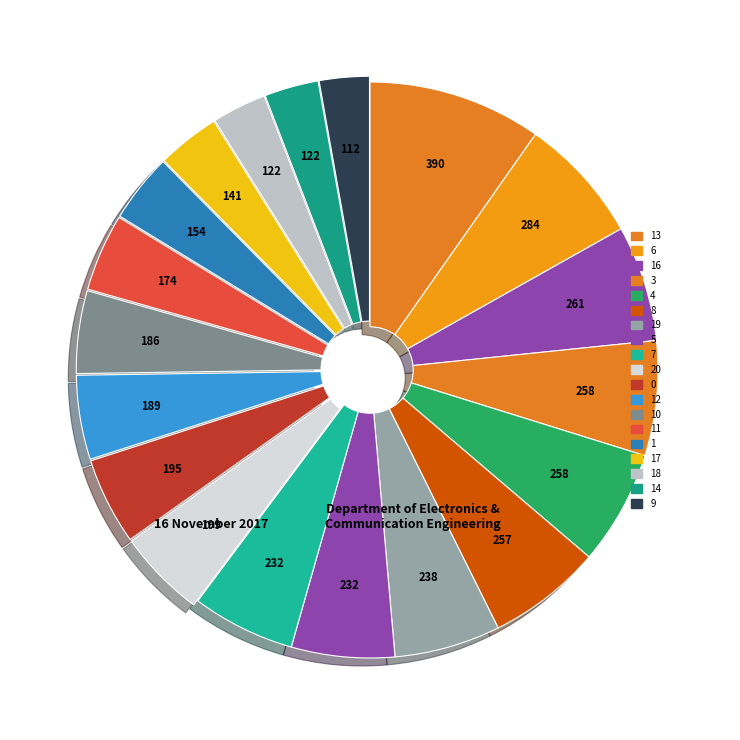

Is it true that 16 is 7% of the pie?

True